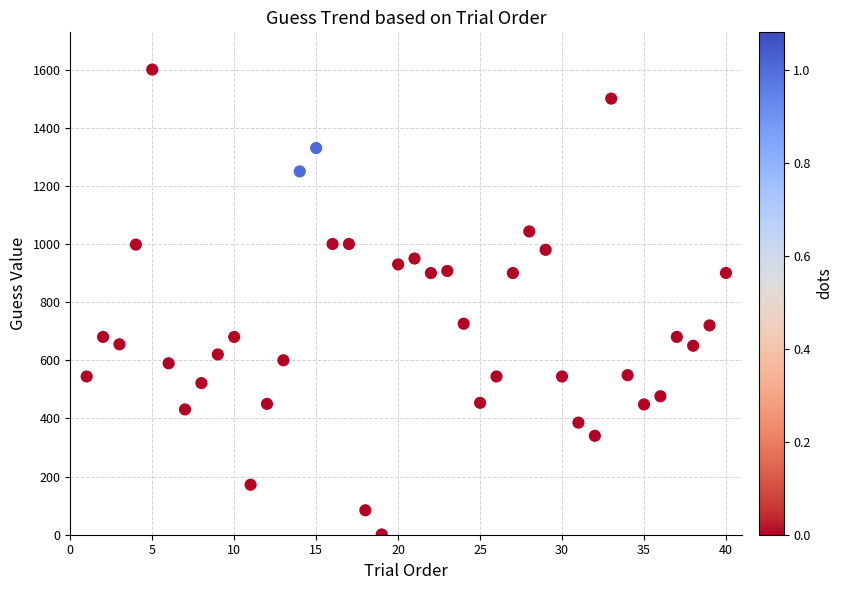

What is the range of X values (max minus min)?

39.0